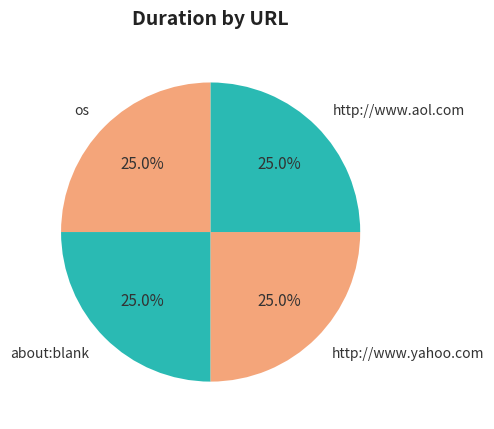

Combined, what portion of the pie is http://www.yahoo.com and os?

50.0%